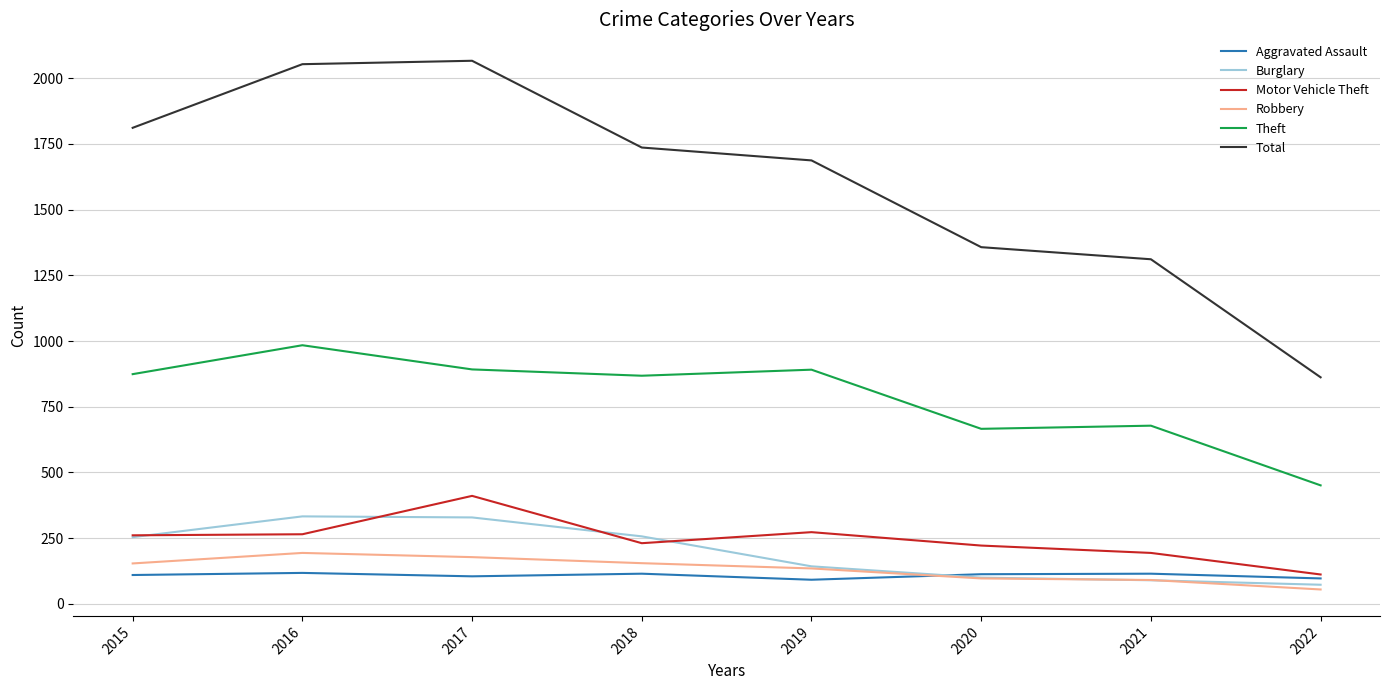

What is the total value across all series at 2021?

2479